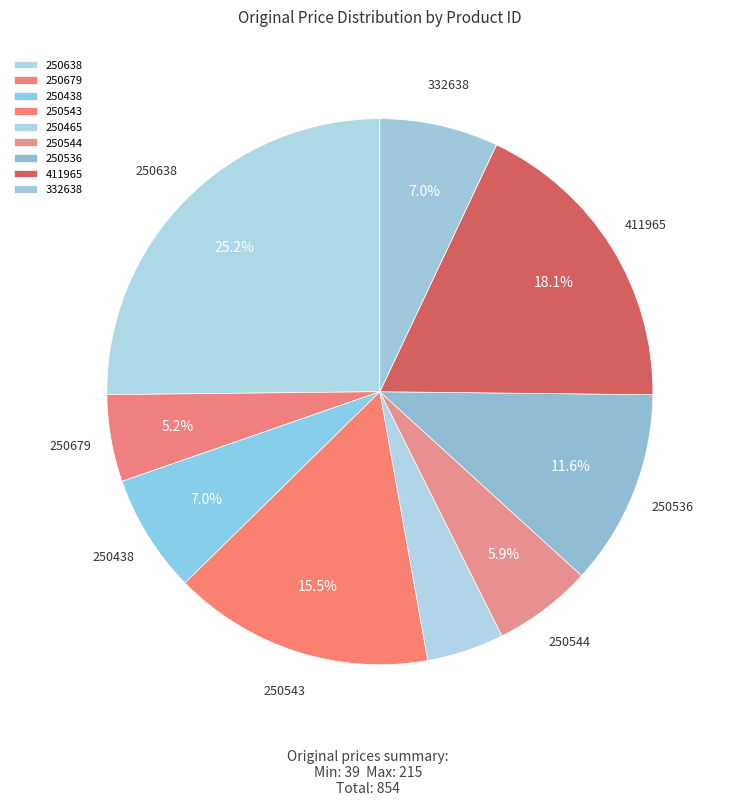

Count the number of slices in the pie.

9